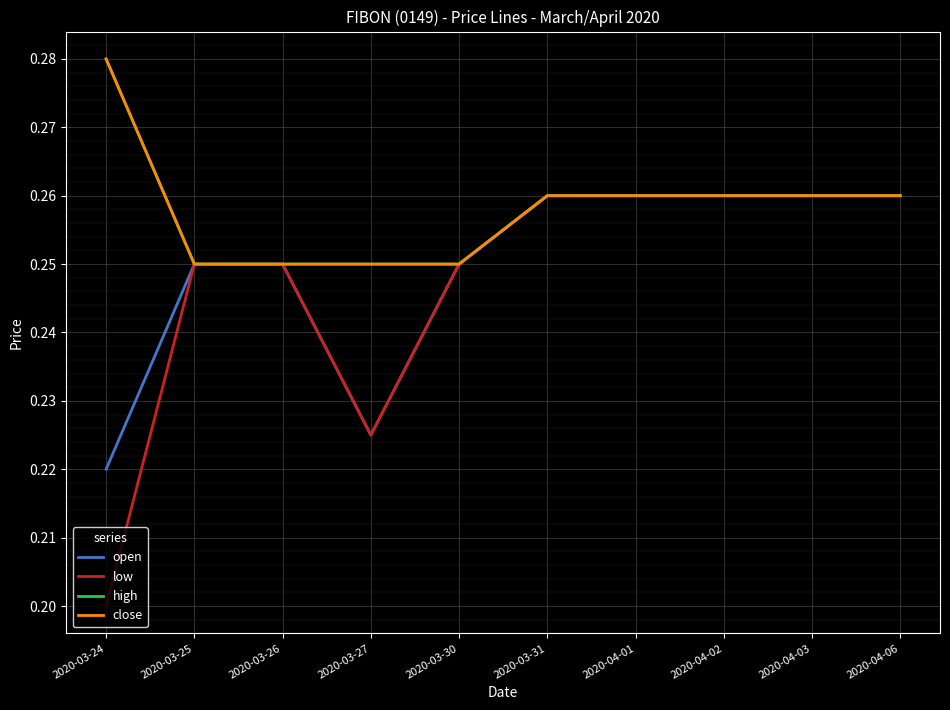

At which label does open reach its peak?

2020-03-31